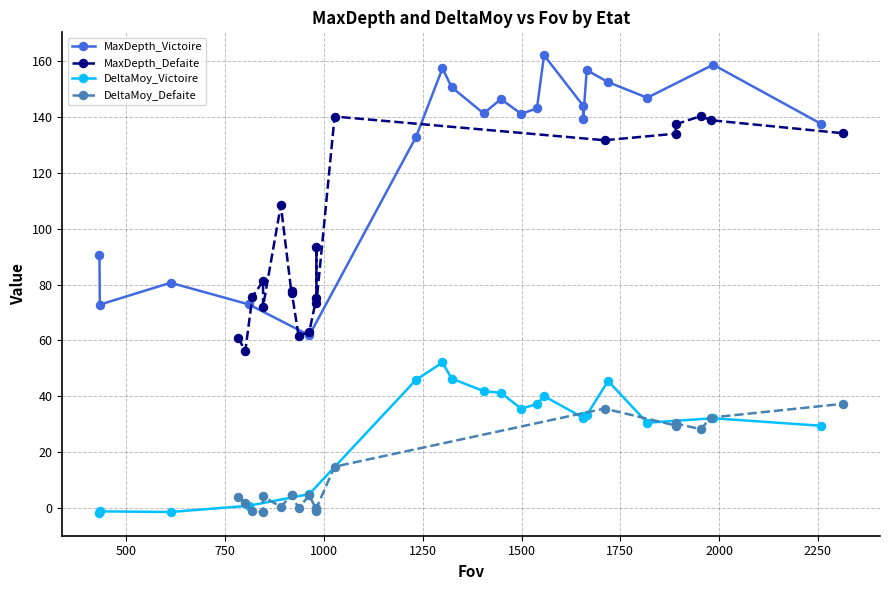

What are all the series names shown in the legend?

MaxDepth_Victoire, MaxDepth_Defaite, DeltaMoy_Victoire, DeltaMoy_Defaite